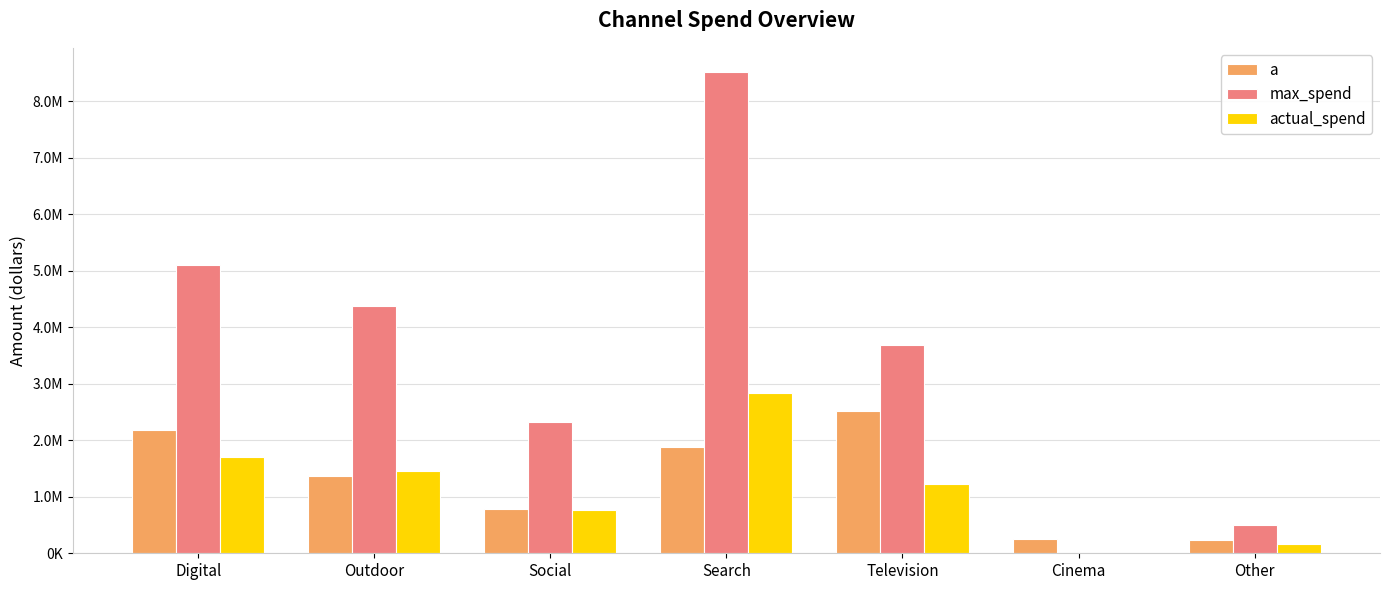

Which series has the largest total across all categories?

max_spend